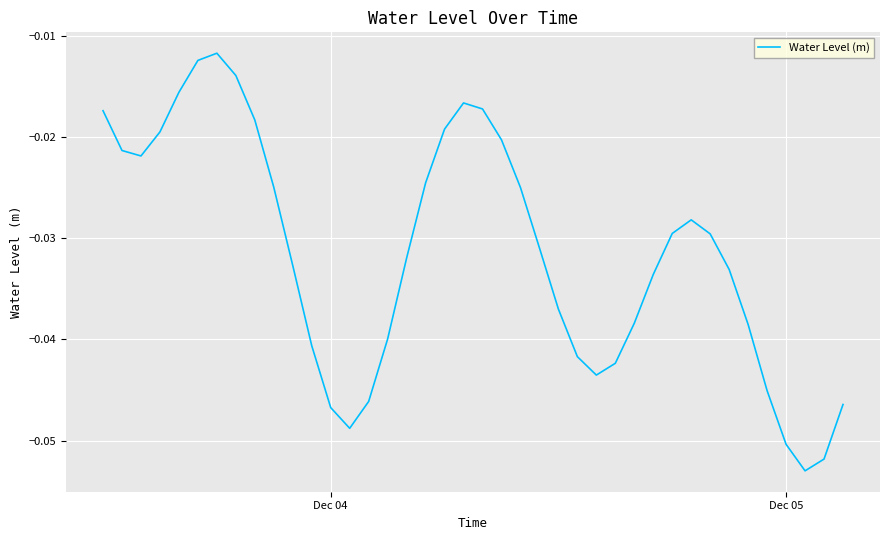

How many lines are shown in the chart?

1